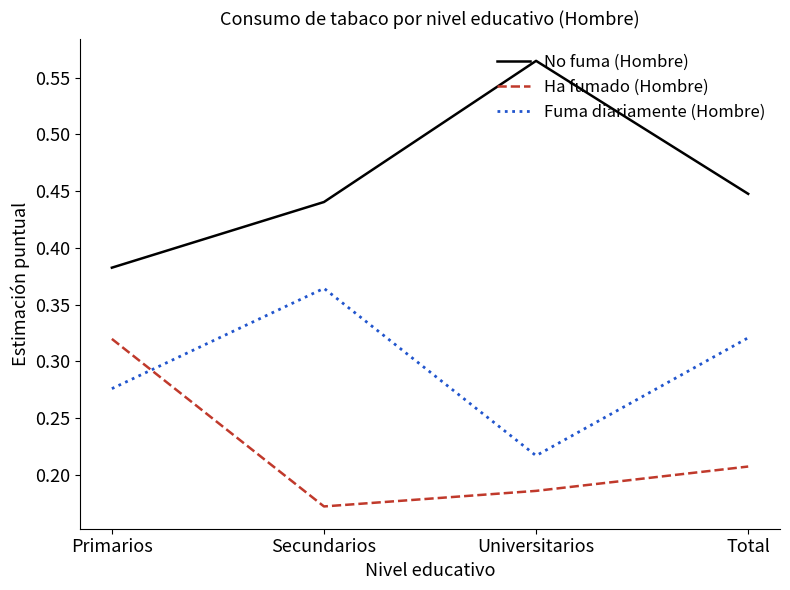

Which series has the largest total across all categories?

No fuma (Hombre)